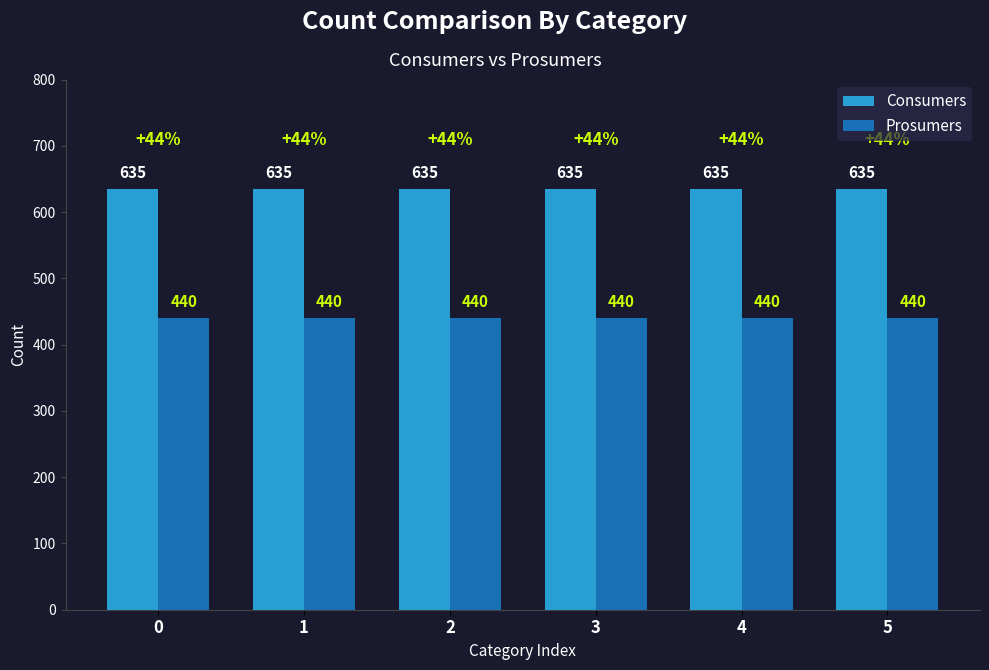

Rank the series by their maximum value, from lowest to highest.

Prosumers, Consumers